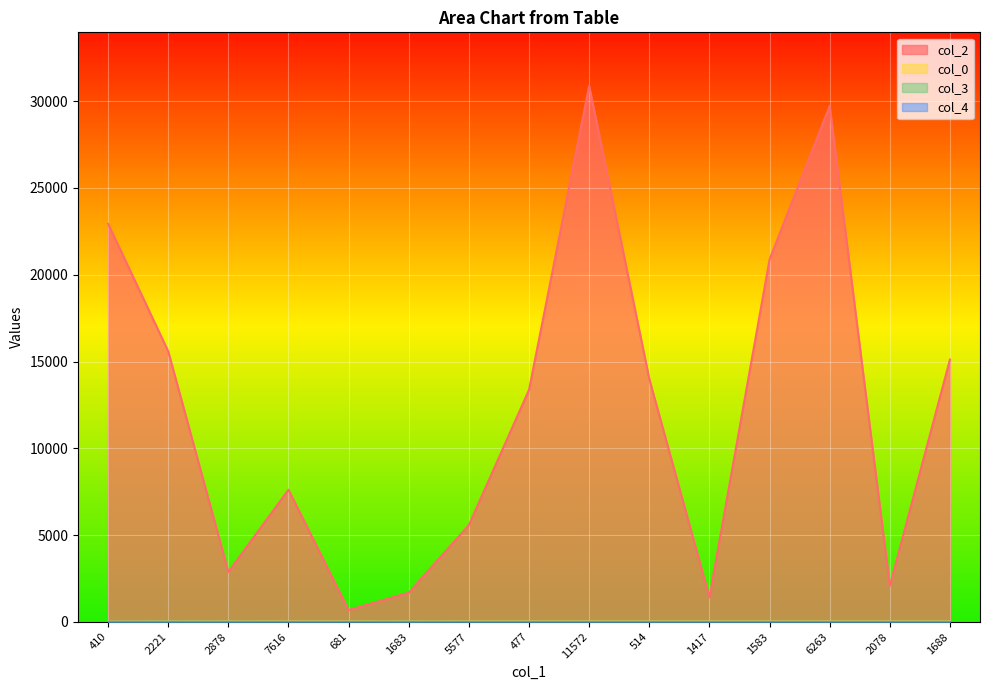

The col_3 series shows 0.0 at 477. True or false?

True